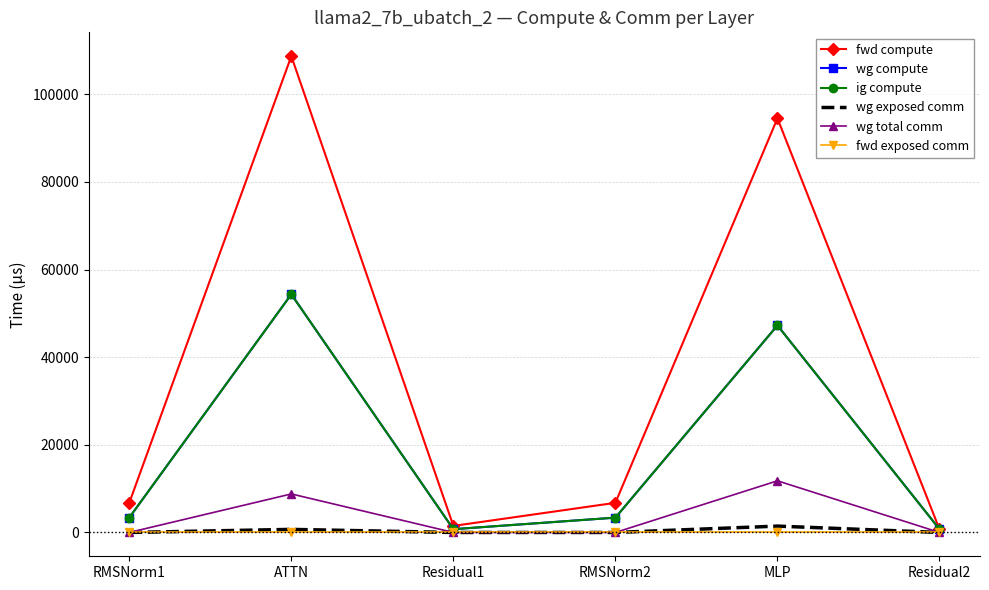

What is the minimum value for fwd compute?

747.1